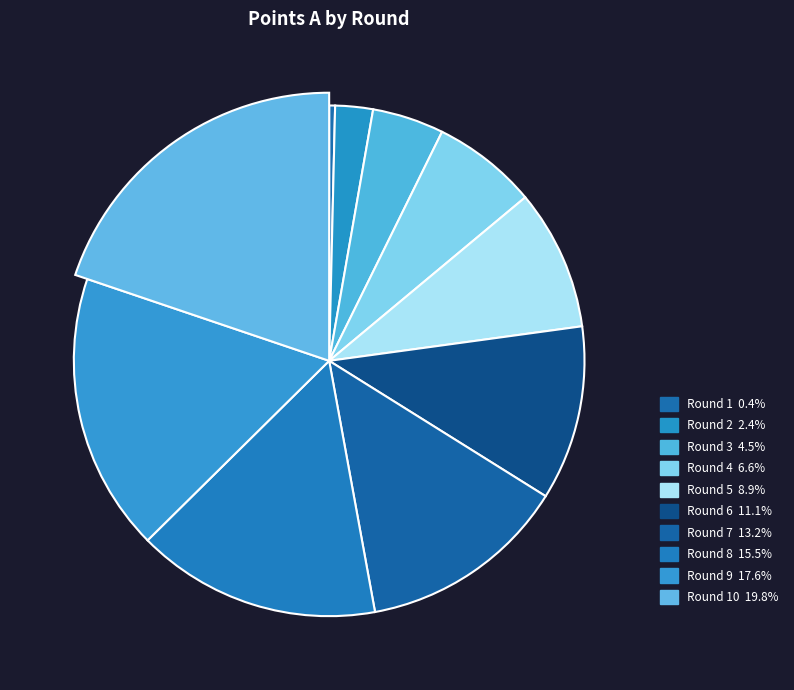

Is Round 5 the majority of the pie?

No